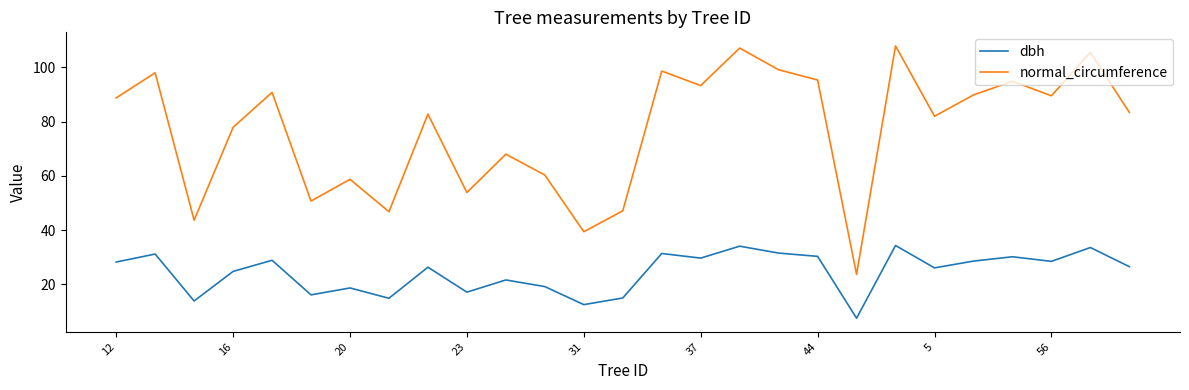

True or false: normal_circumference and dbh intersect in this chart.

False